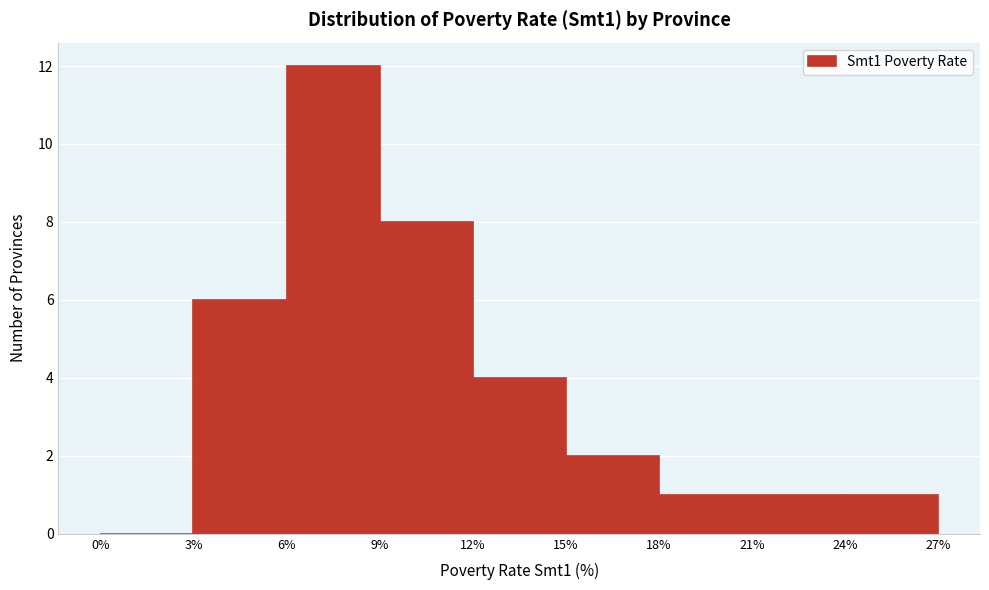

How tall is the bar that spans 6% to 9% on the x-axis? The values are not printed on the chart, so give them approximately, as read against the axis.

12